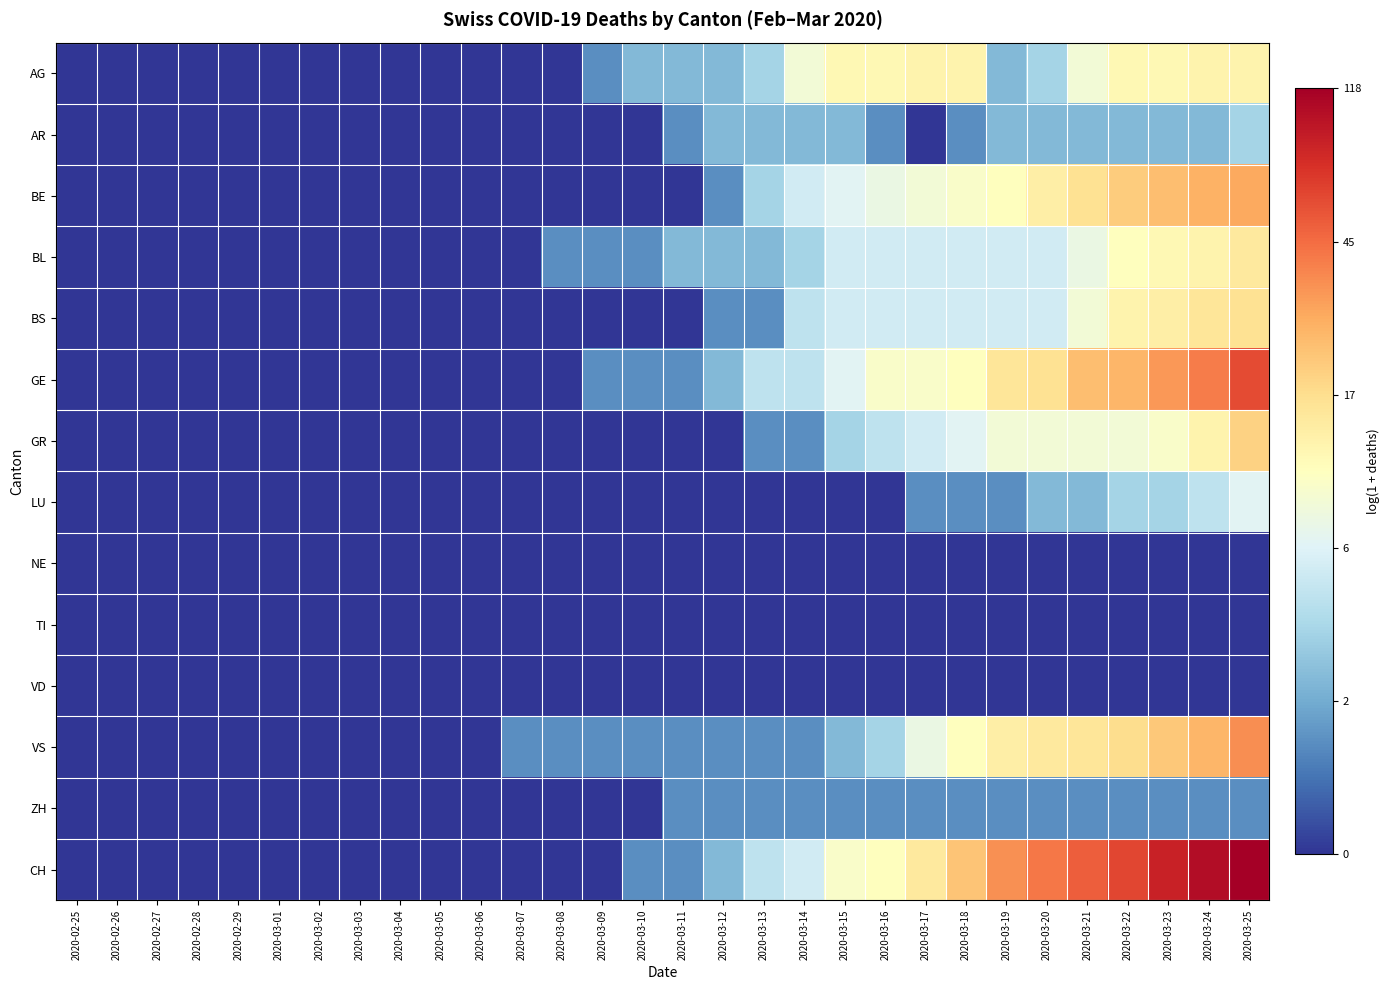

List the series in order of their peak value, highest first.

CH, GE, VS, BE, GR, BS, BL, AG, LU, AR, ZH, NE, TI, VD